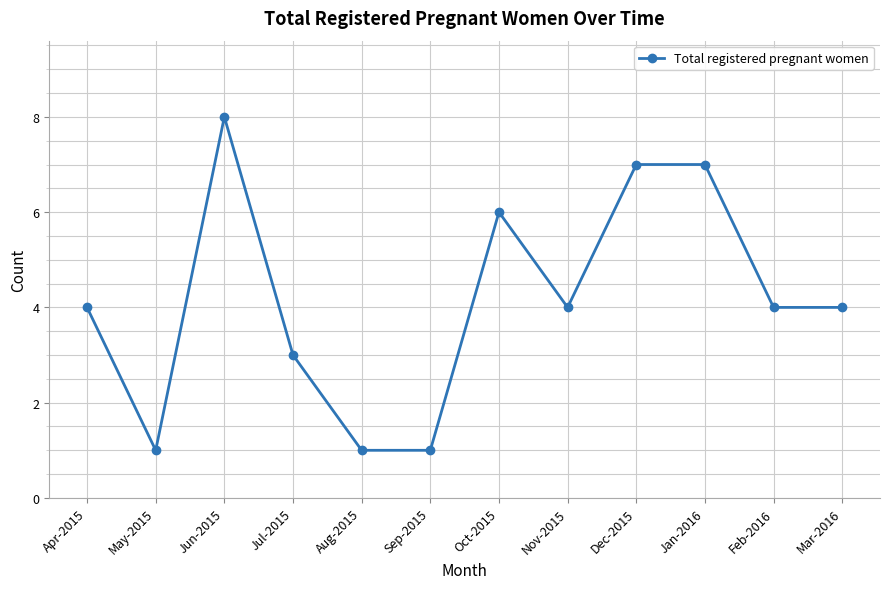

True or false: the data shows 5 at Jun-2015.

False